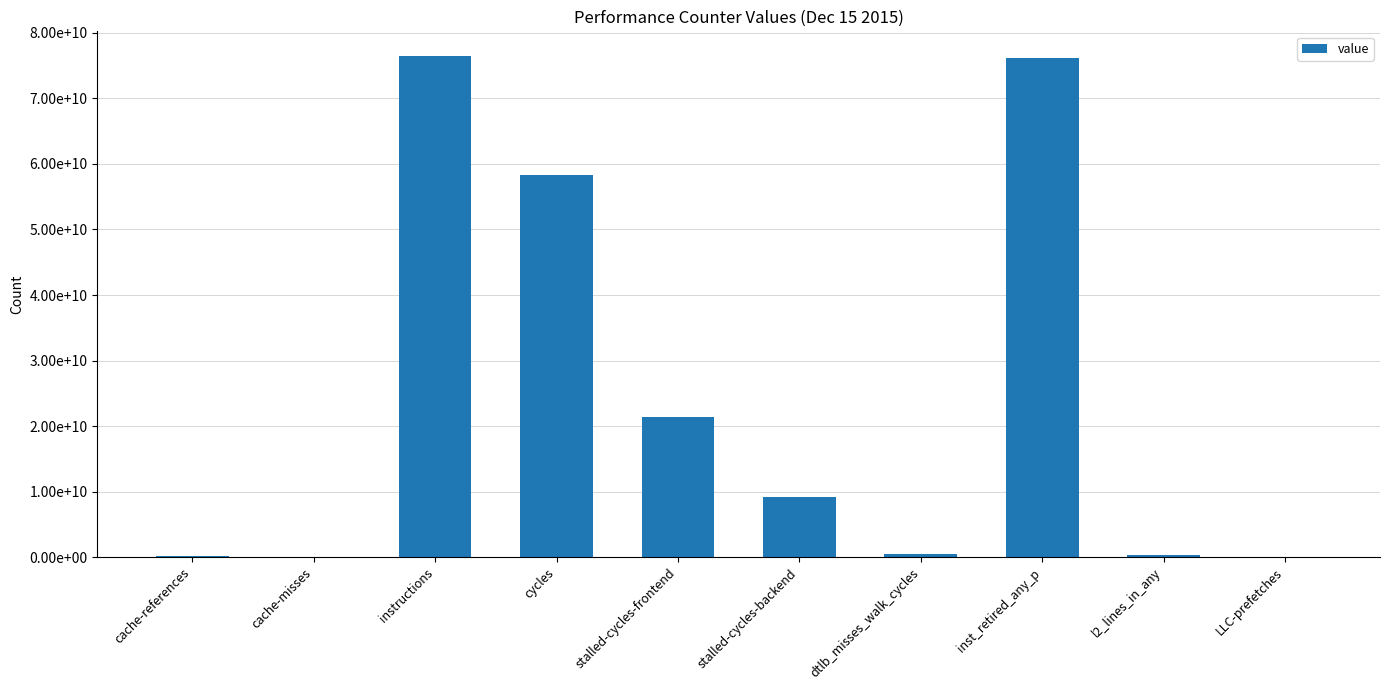

What is the label of the 5th bar from the right?

stalled-cycles-backend